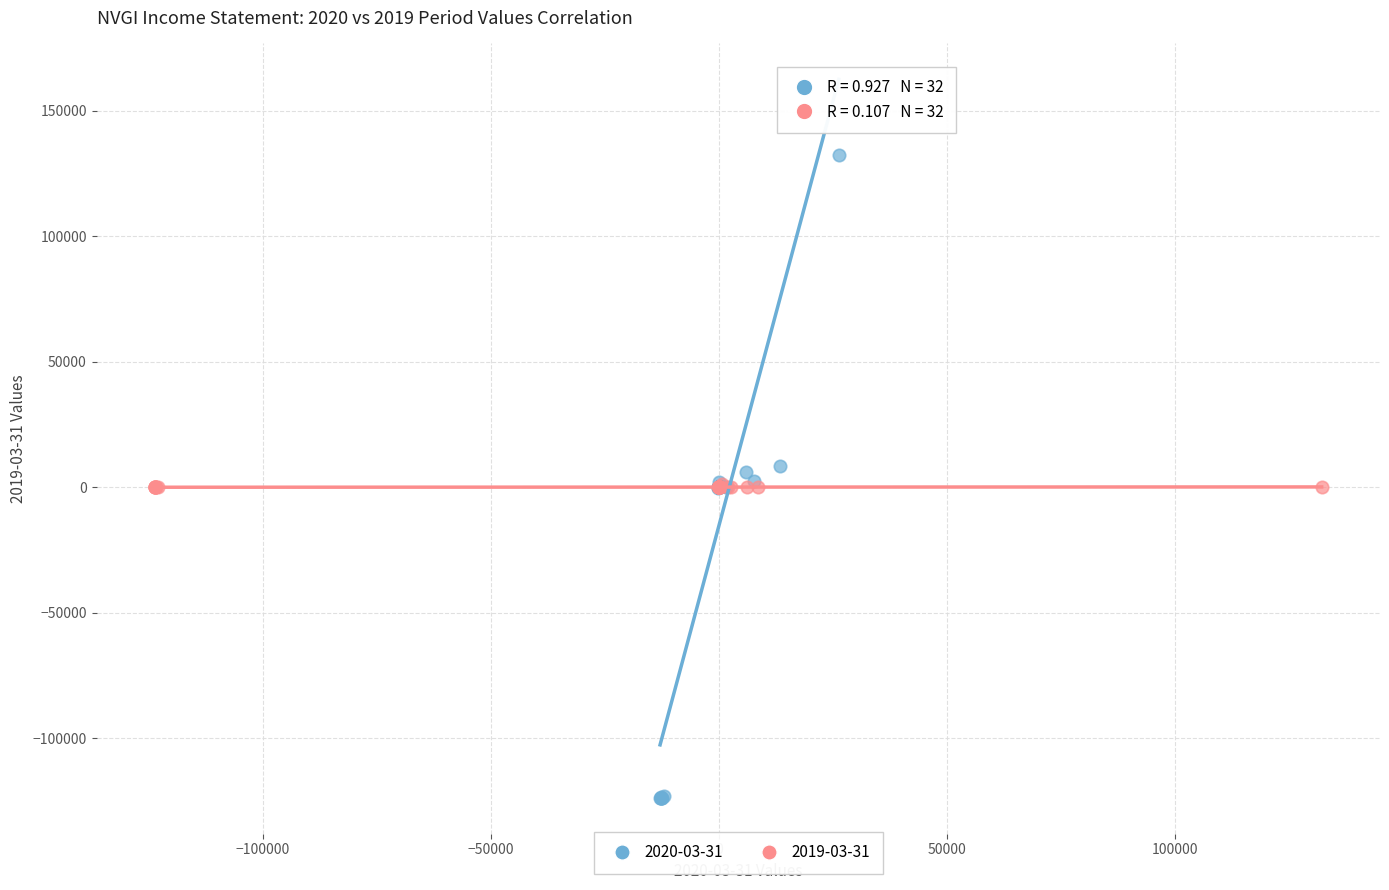

Which series reaches the minimum Y coordinate?

2020-03-31